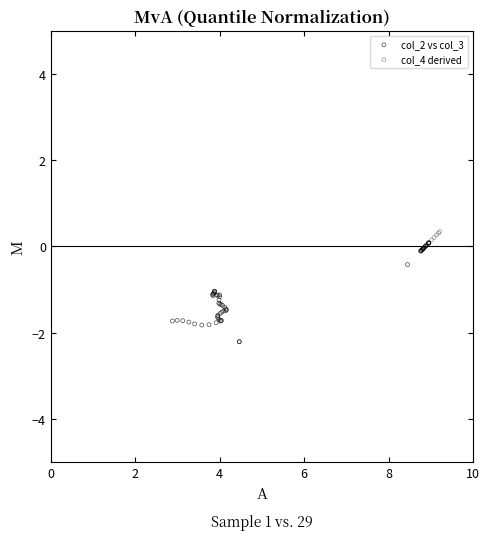

Which series reaches the minimum Y coordinate?

col_2 vs col_3